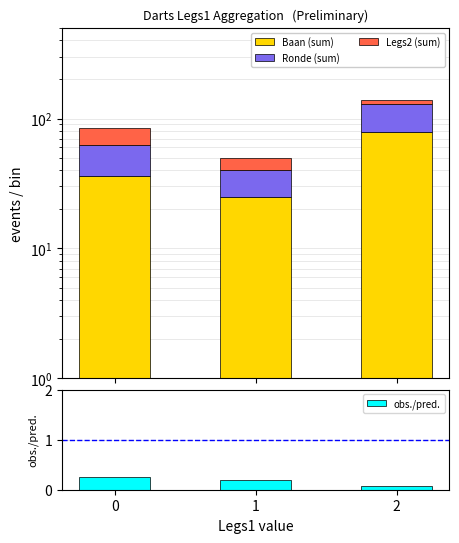

How many data points in Ronde (sum) are less than 27?

1